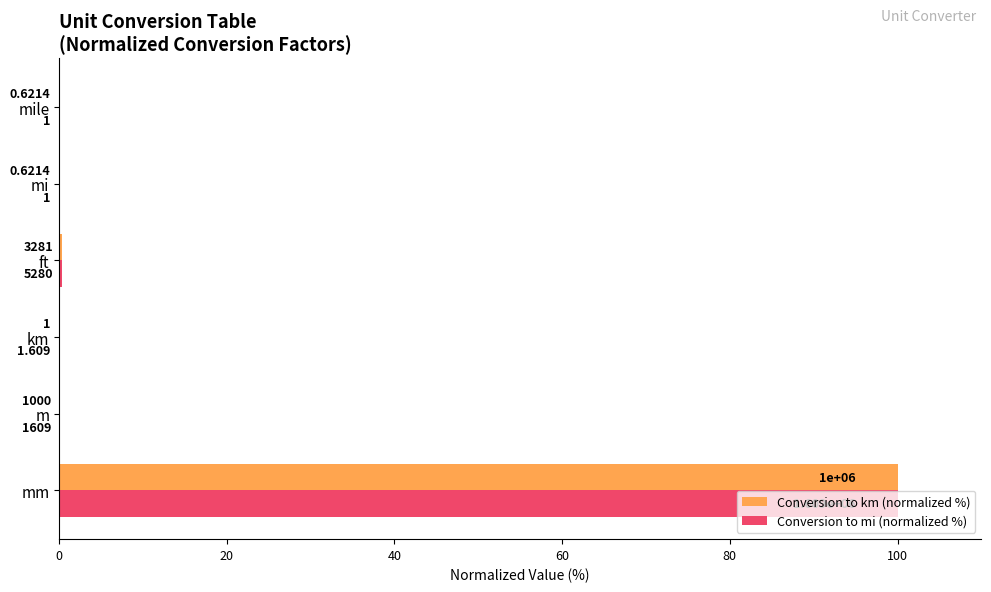

What are all the series names shown in the legend?

Conversion to km (normalized %), Conversion to mi (normalized %)